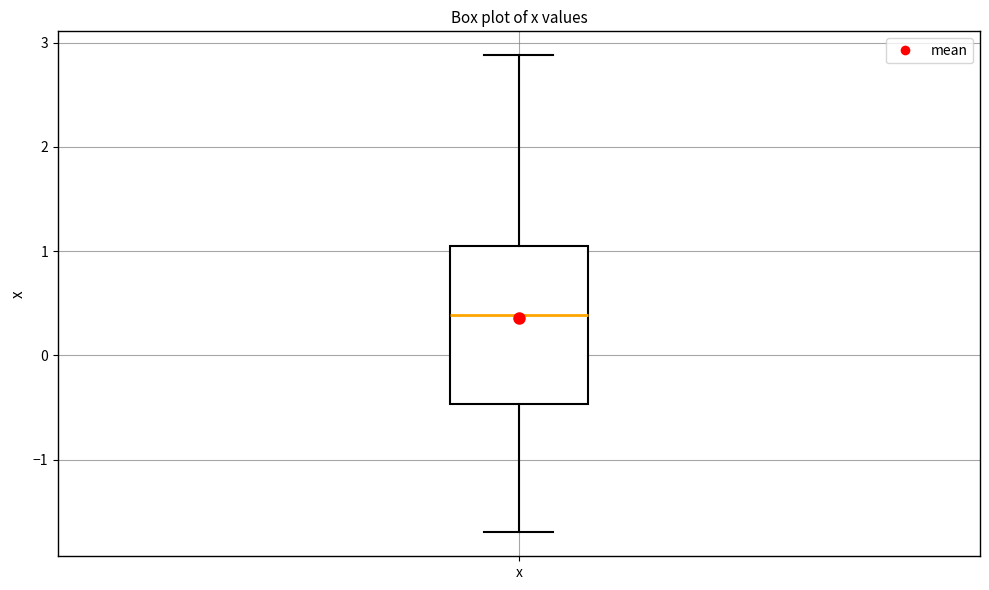

Where does the median line of the box for x sit on the y-axis? The values are not printed on the chart, so give them approximately, as read against the axis.

0.4